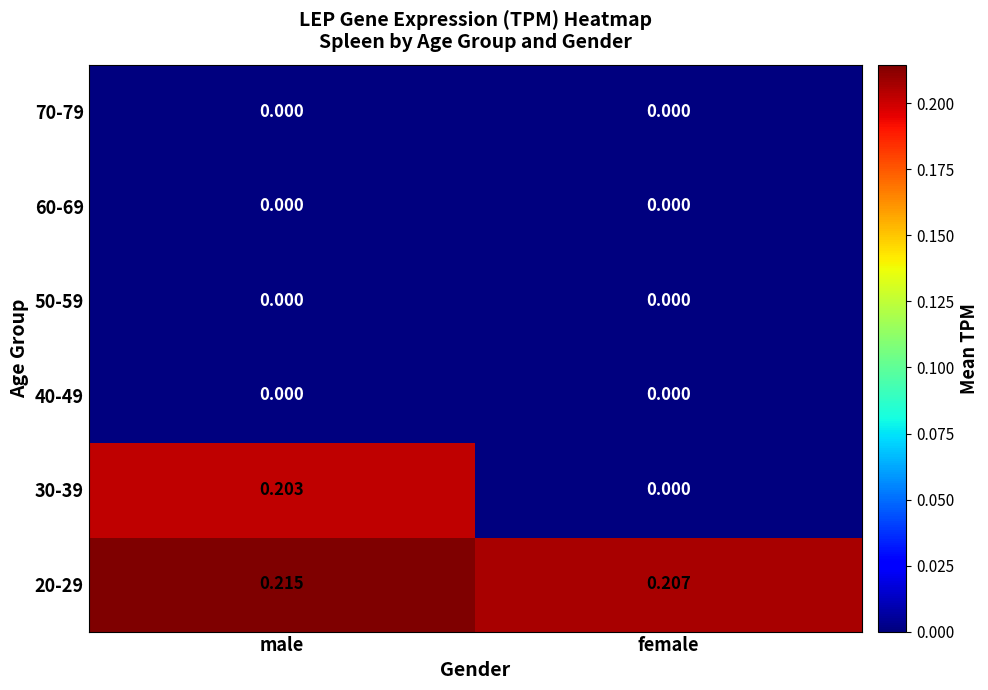

At which category is the sum across all series the highest?

male